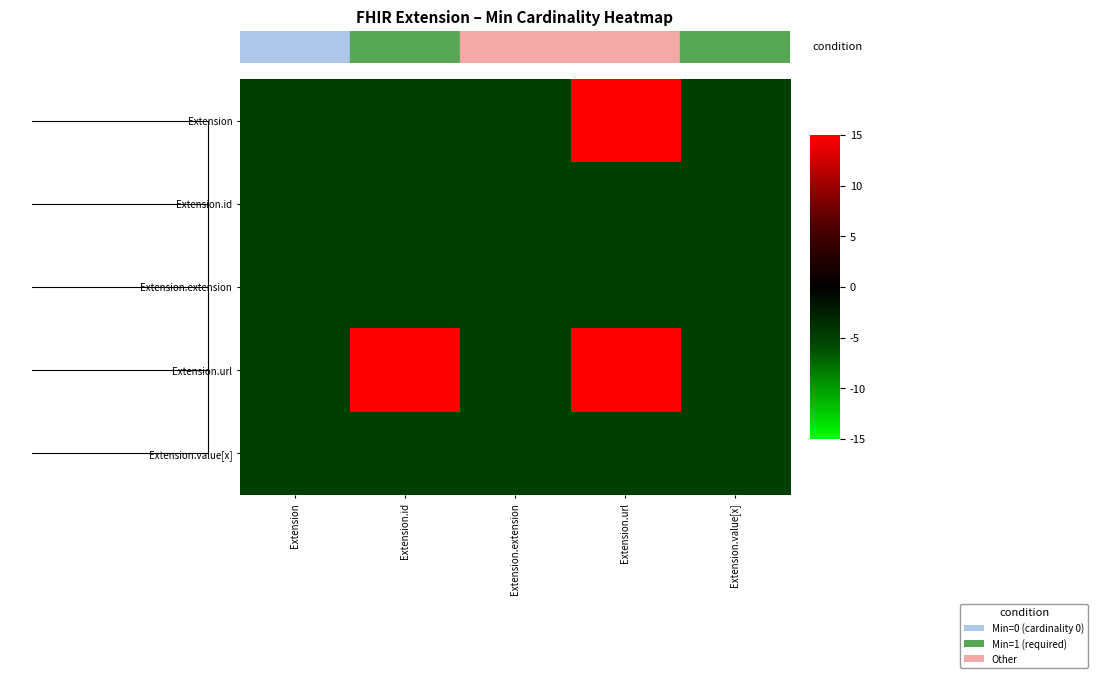

Which series has the largest total across all categories?

Extension.url